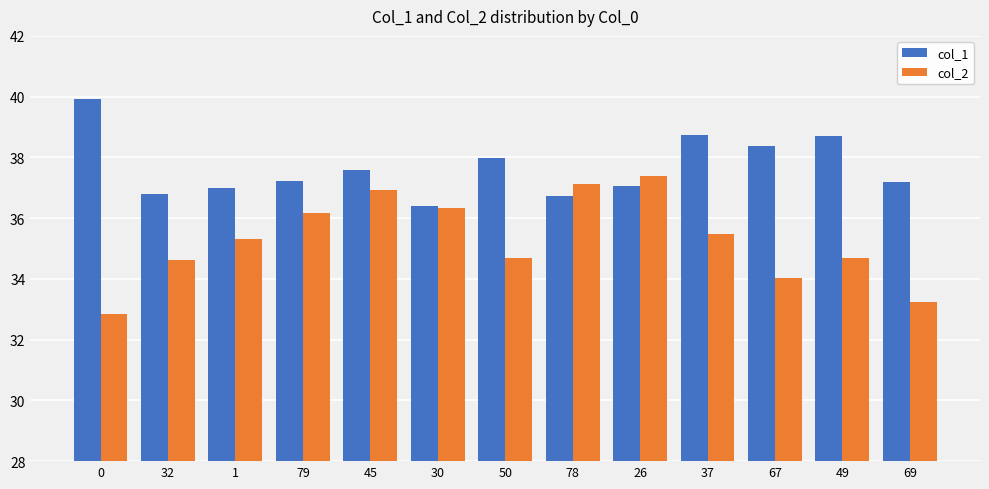

Is it true that col_1 equals 38.7 at 37?

True